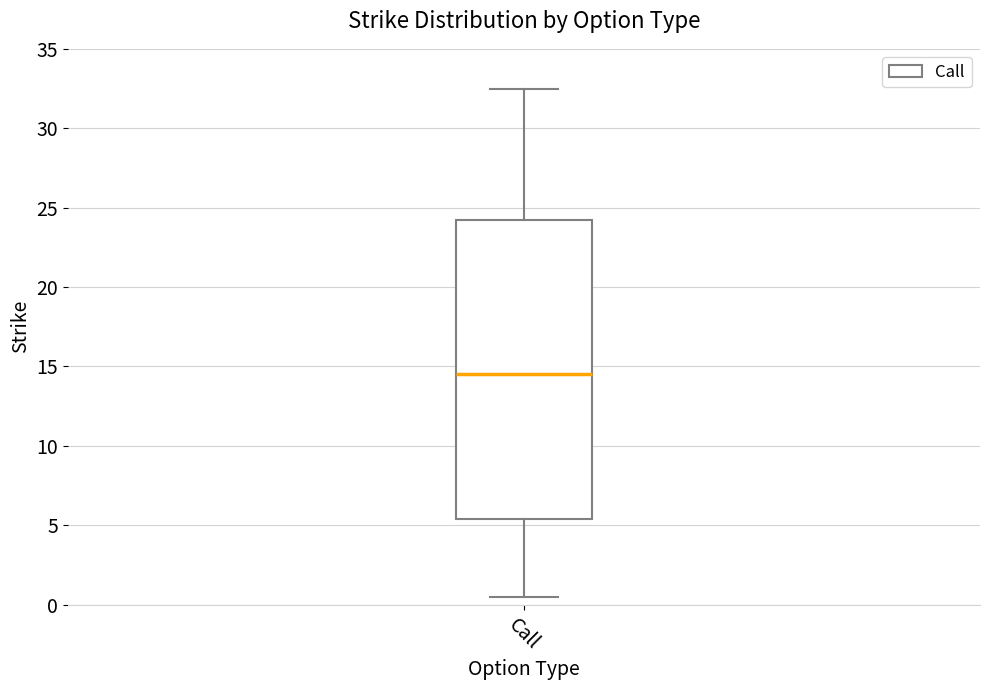

Read this box plot against the y-axis: the position of the median line, the range covered by the box, and the ends of both whiskers. The values are not printed on the chart, so give them approximately, as read against the axis.

median 14.5, box 5.5 to 24.5, whiskers 0.5 to 32.5